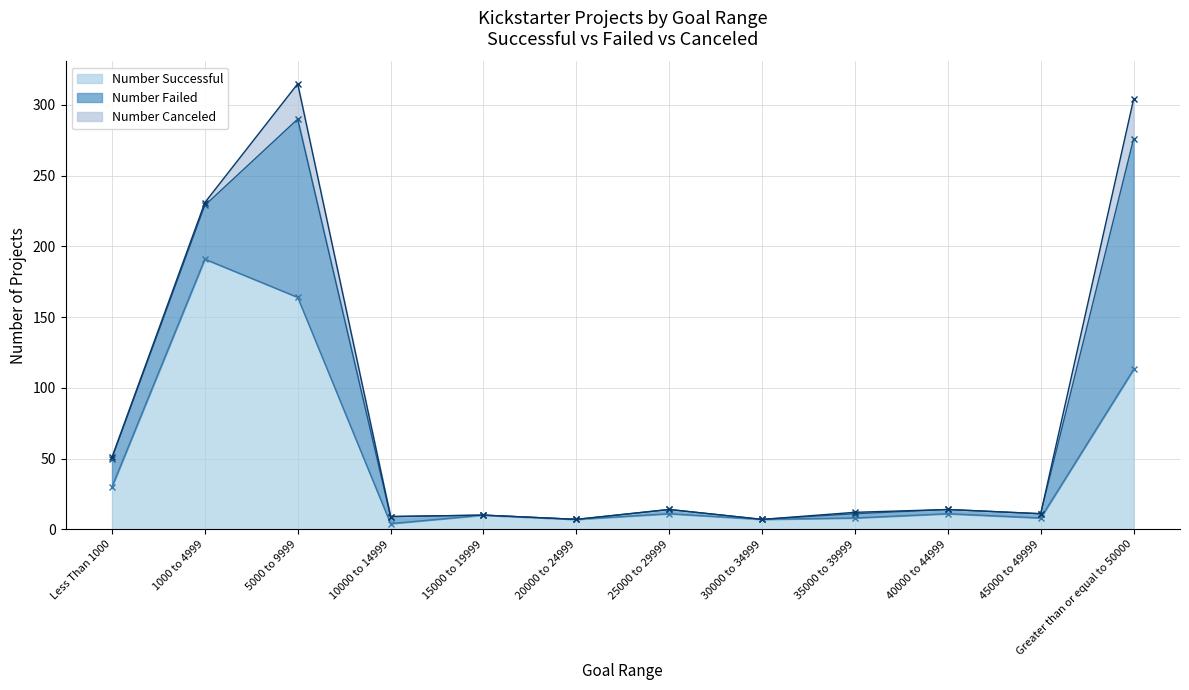

Which series has the largest range (max minus min)?

Number Successful